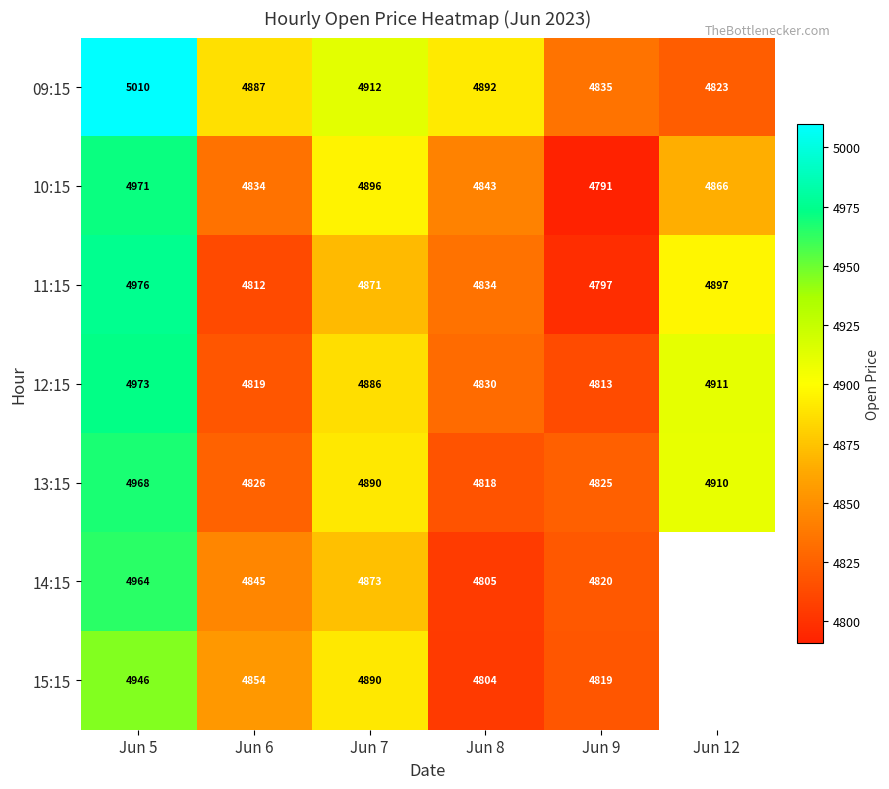

Is the value of 09:15 at Jun 7 greater than the value of 11:15 at Jun 7?

Yes